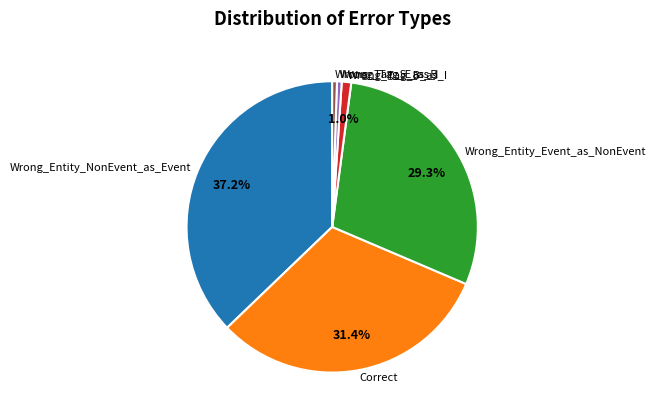

Which has a higher value, Wrong_Entity_NonEvent_as_Event or Wrong_Tag_S_as_B?

Wrong_Entity_NonEvent_as_Event